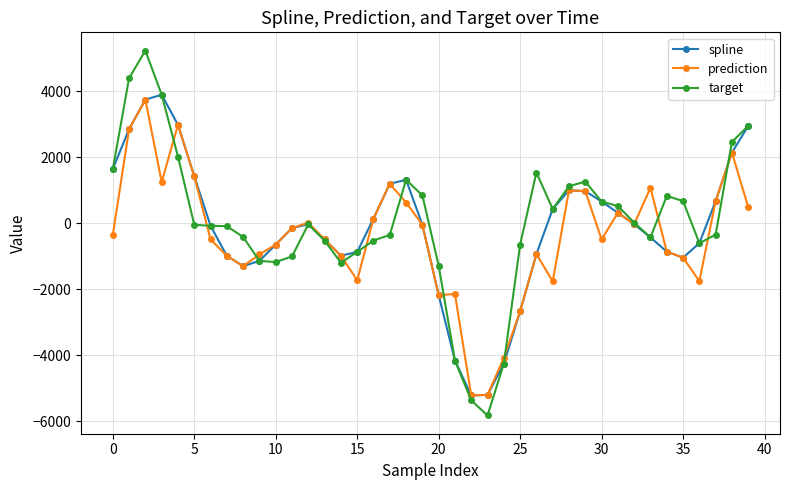

Which series has the largest range (max minus min)?

target